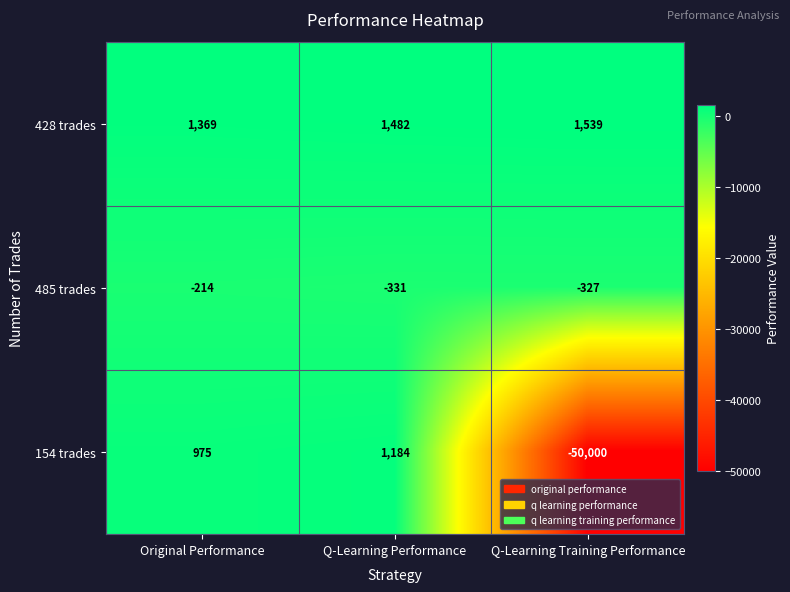

At which label does 428 trades reach its peak?

Q-Learning Training Performance